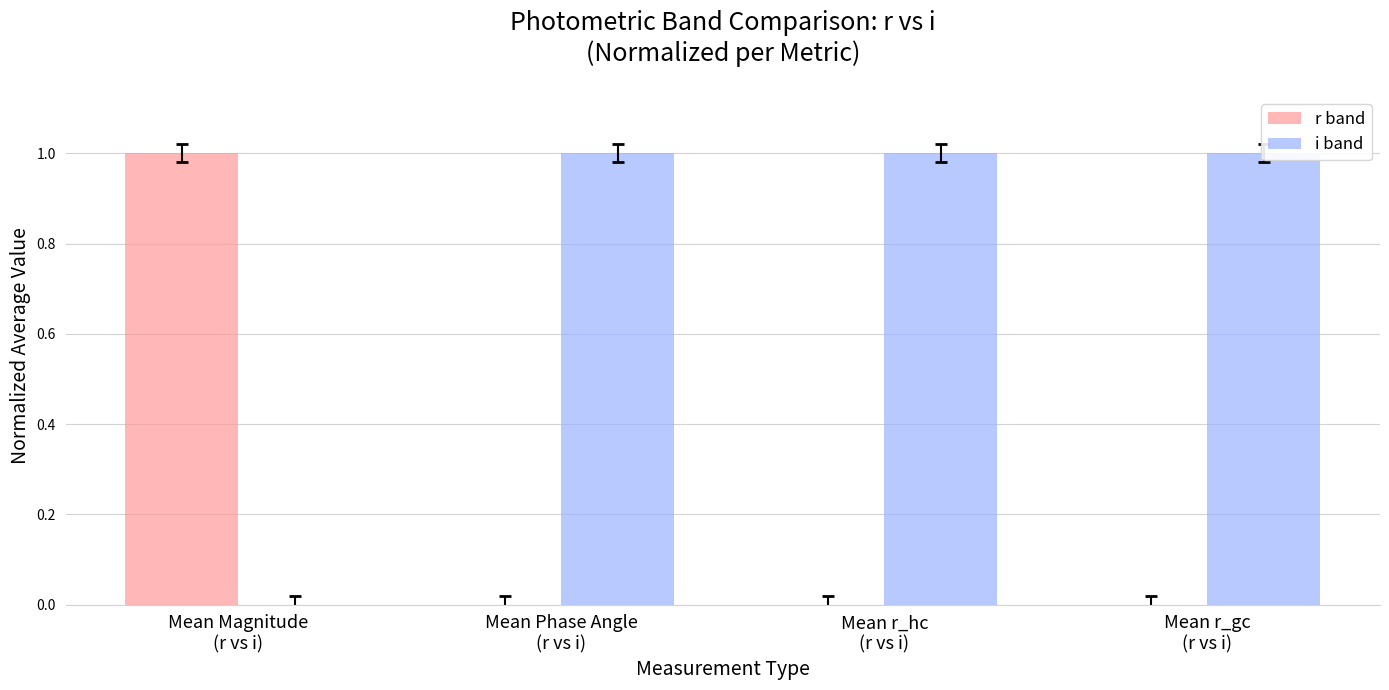

Which series changed the most between Mean Magnitude
(r vs i) and Mean Phase Angle
(r vs i)?

r band